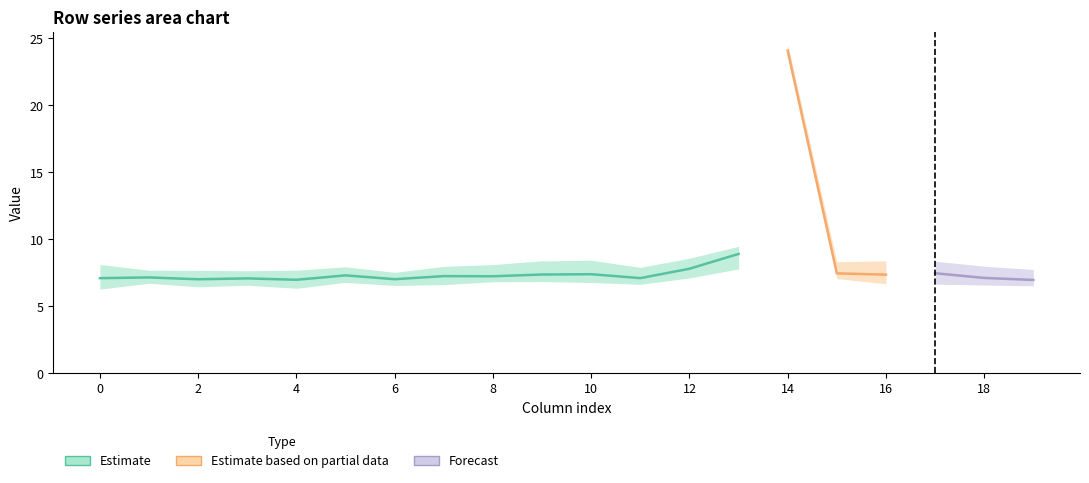

Where is the first local minimum for row_4?

2